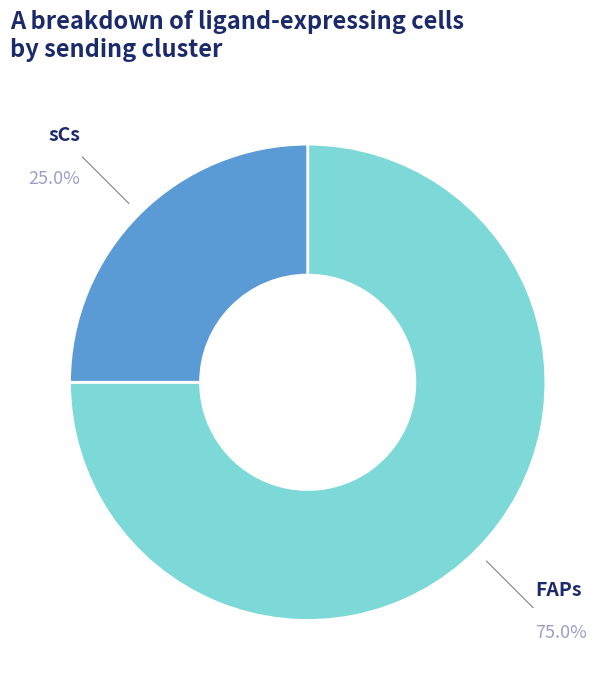

Is there any slice that represents more than half of the pie?

Yes